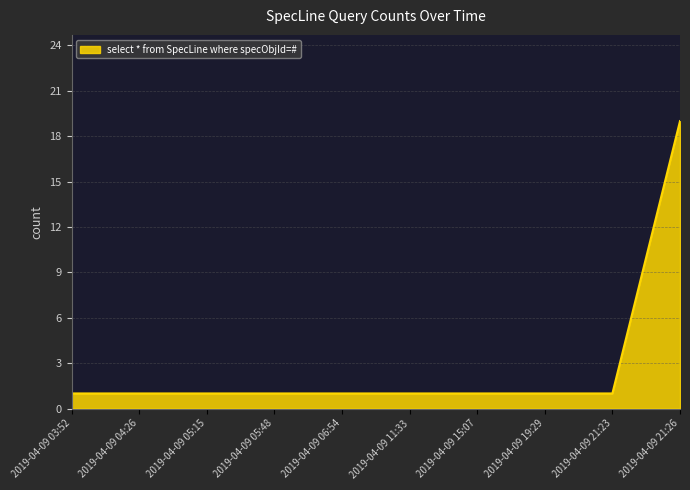

The value at 2019-04-09 05:15 is 2. True or false?

False